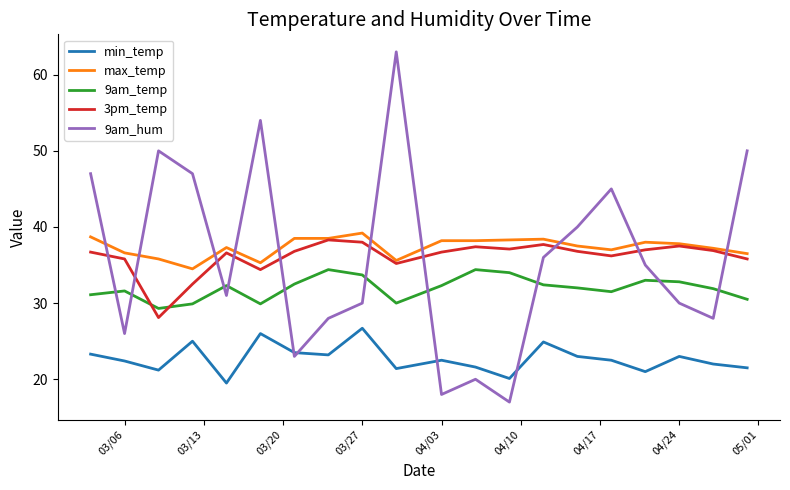

Which series has the widest spread of values?

9am_hum